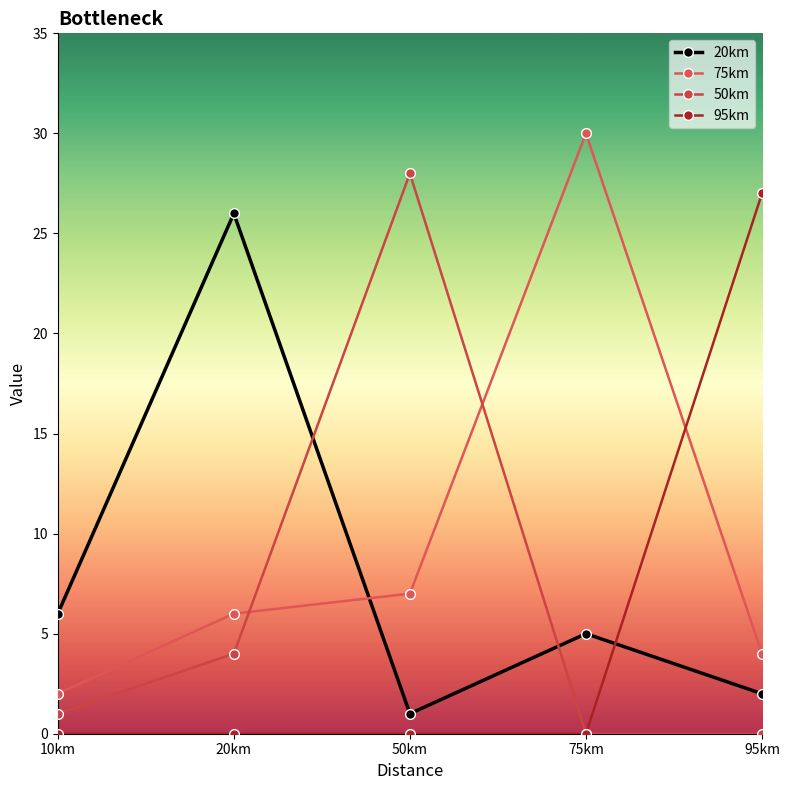

What are all the series names shown in the legend?

20km, 75km, 50km, 95km